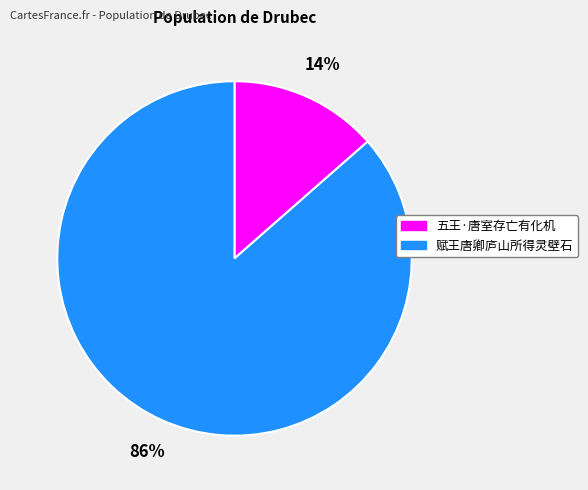

What percentage is the 五王·唐室存亡有化机 slice, to the nearest percent?

14%